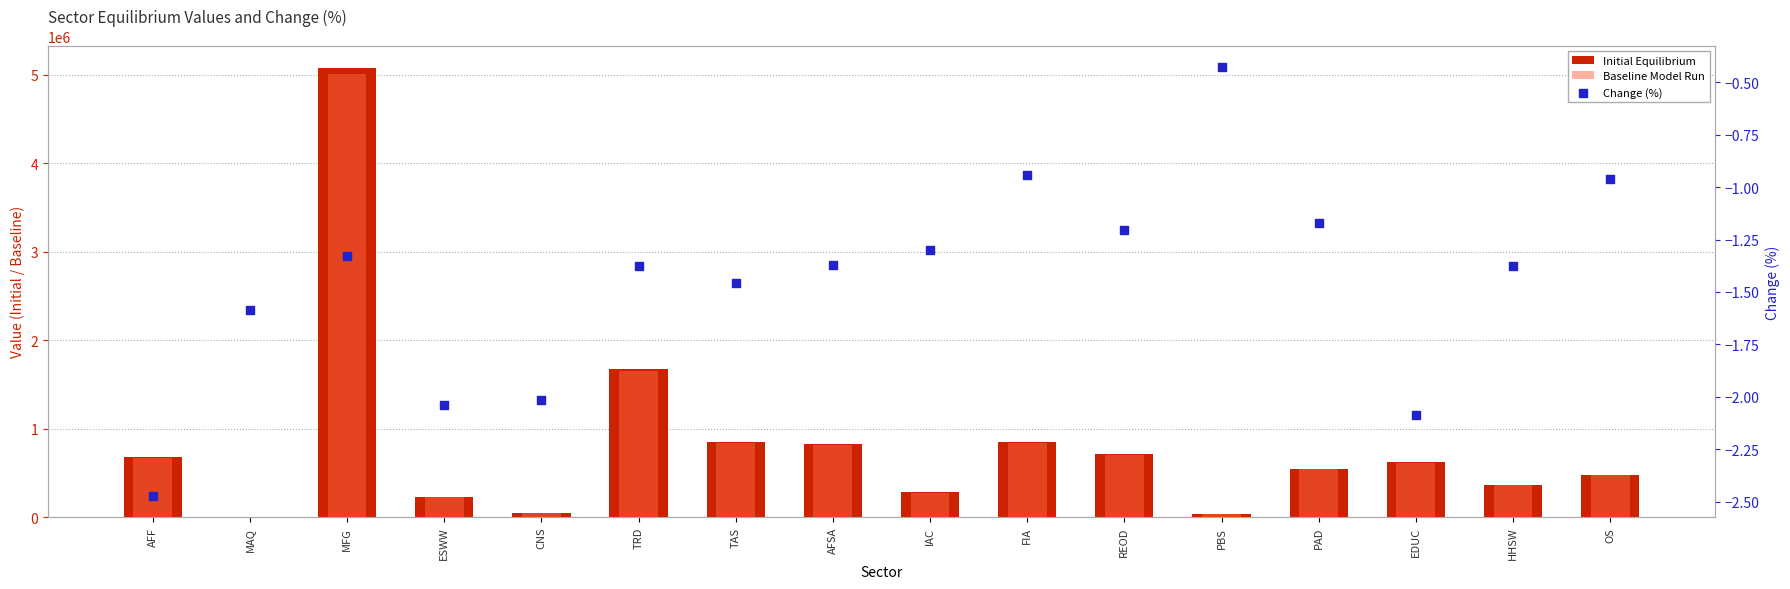

Which series contains the highest Y value?

Initial Equilibrium